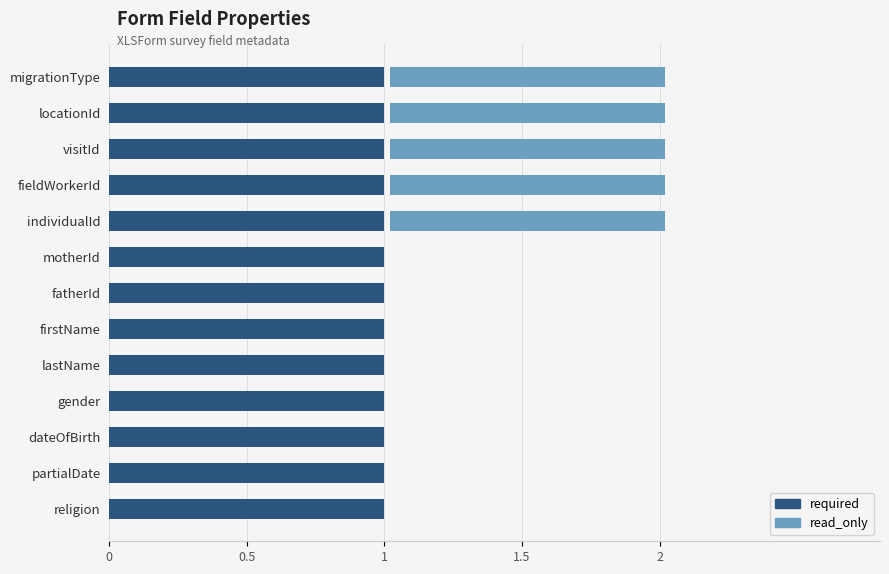

How many bars are there in each group?

2